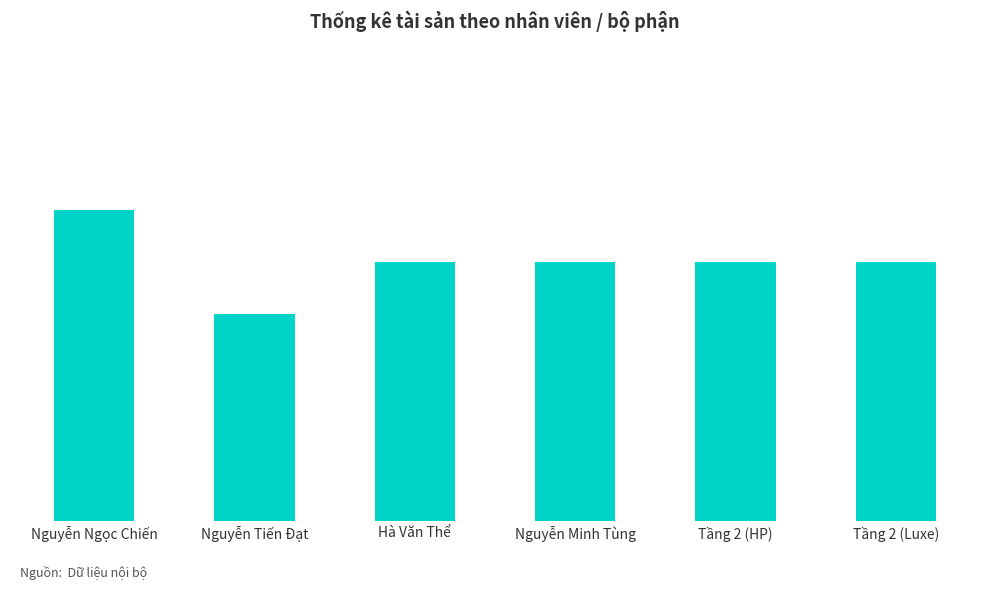

Are the bars horizontal?

No